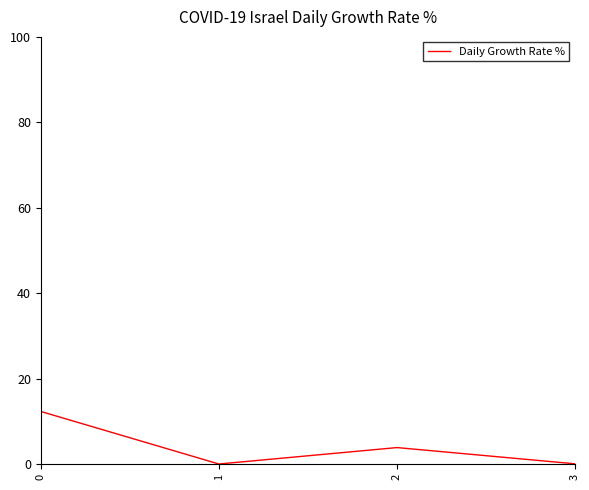

Count the number of values greater than 3.

2